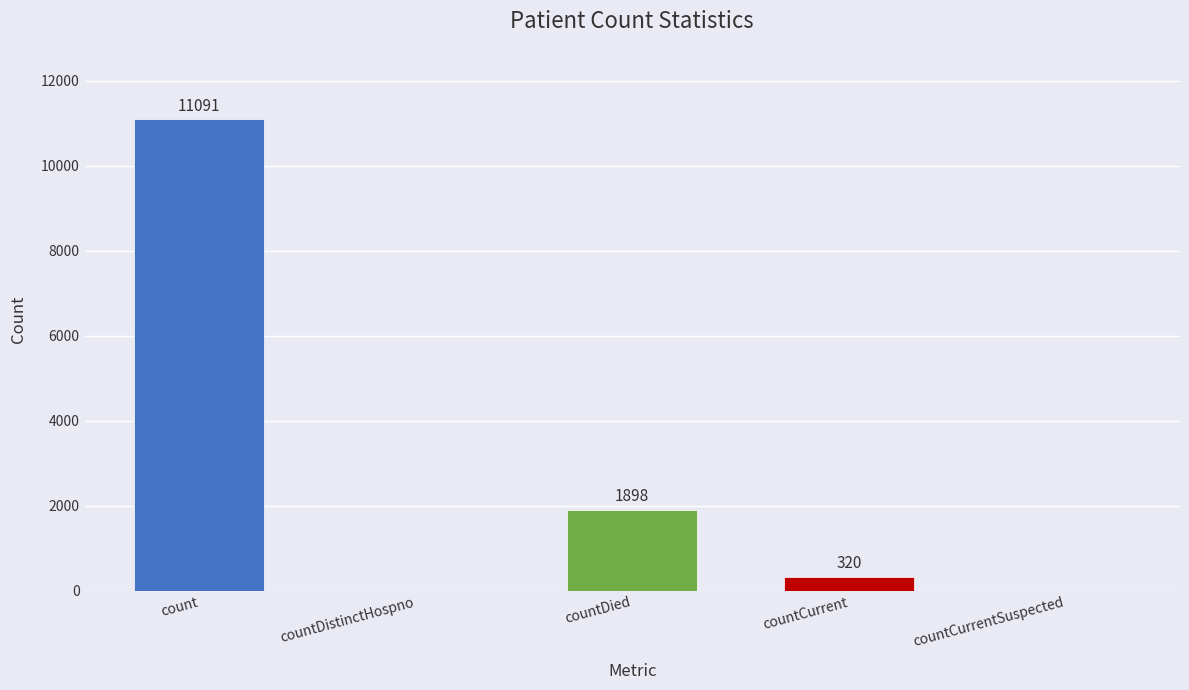

What is the greatest value displayed?

11091